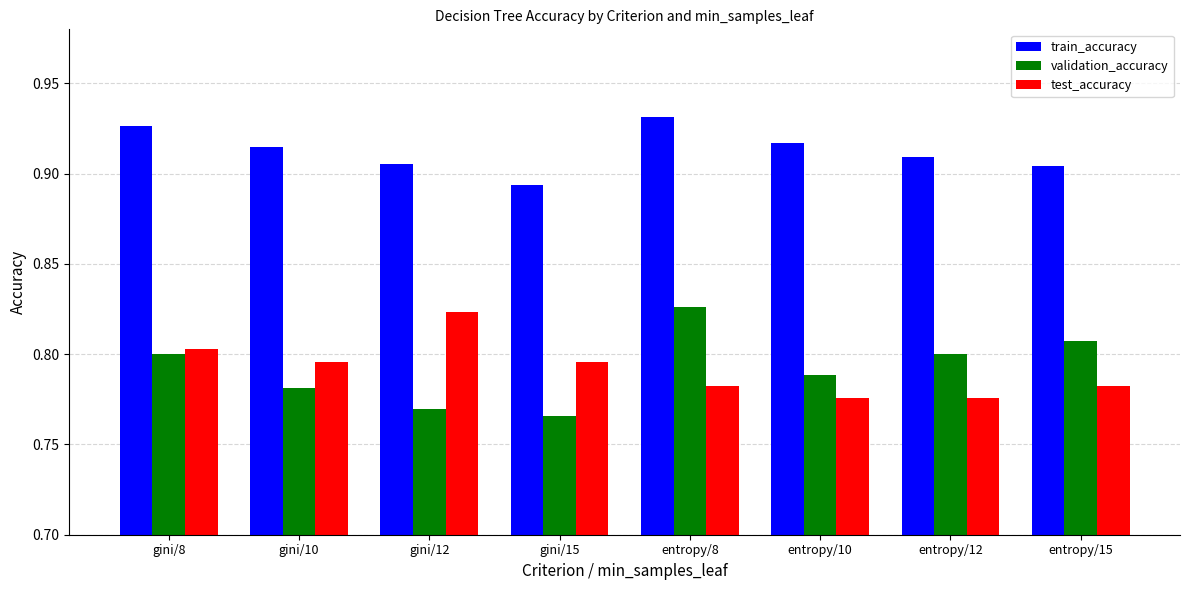

The value of validation_accuracy at gini/8 is 1.1. True or false?

False